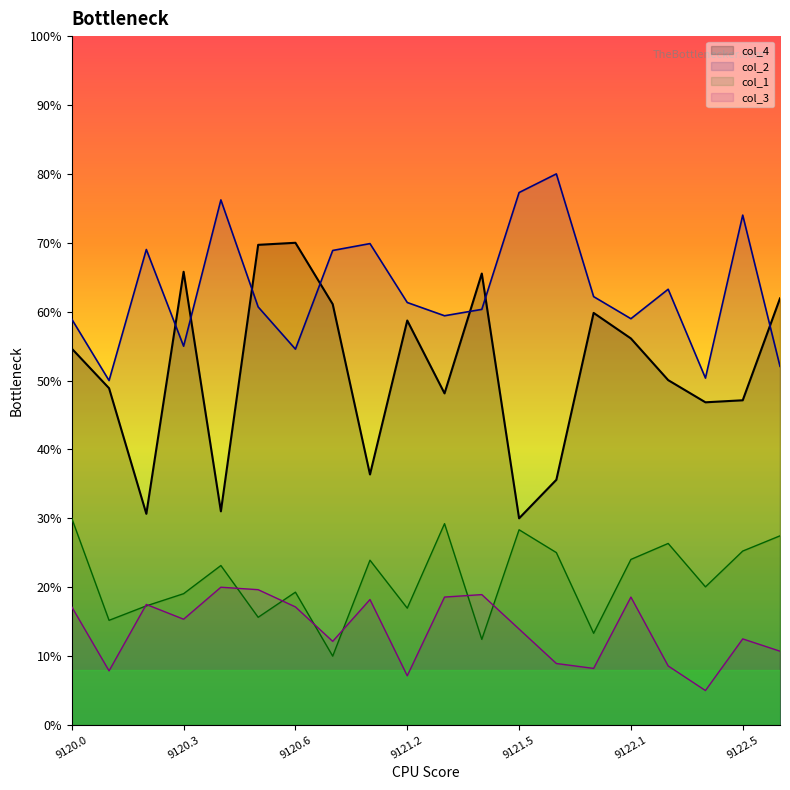

Rank the series by their maximum value, from highest to lowest.

col_2, col_4, col_1, col_3